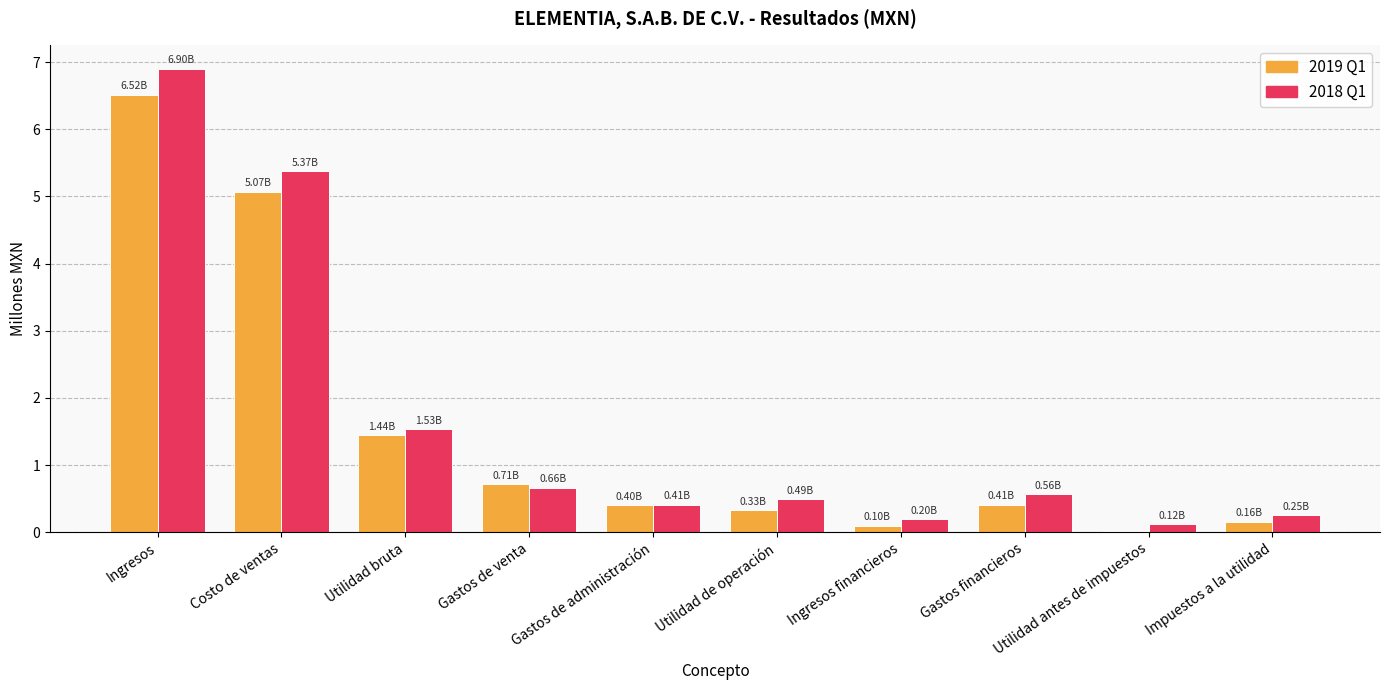

At which category is the sum across all series the highest?

Ingresos